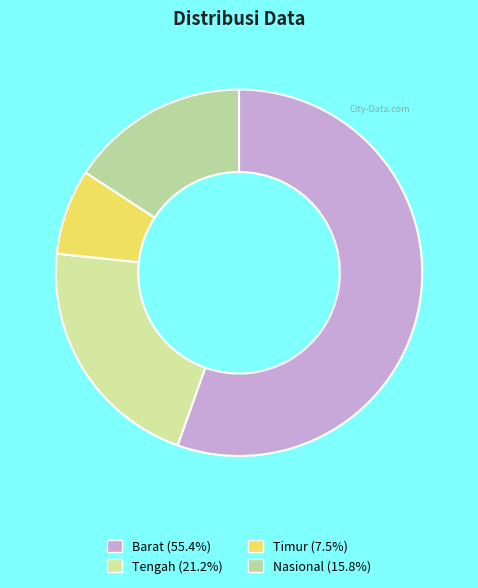

Which category has the biggest portion of the pie?

Barat